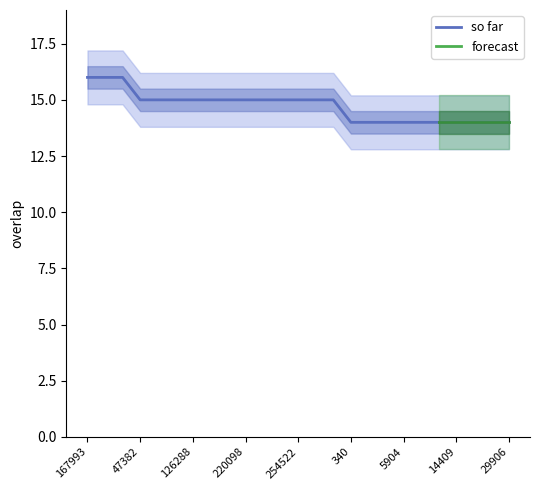

At which label is the value closest to 15?

47382